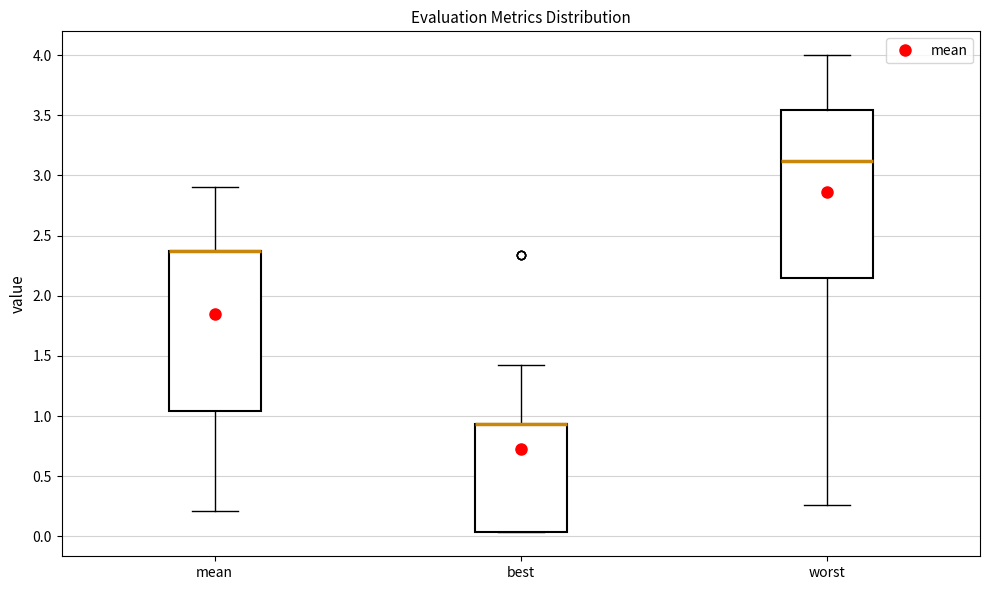

Comparing the boxes themselves (not the whiskers), which one is the tallest?

worst